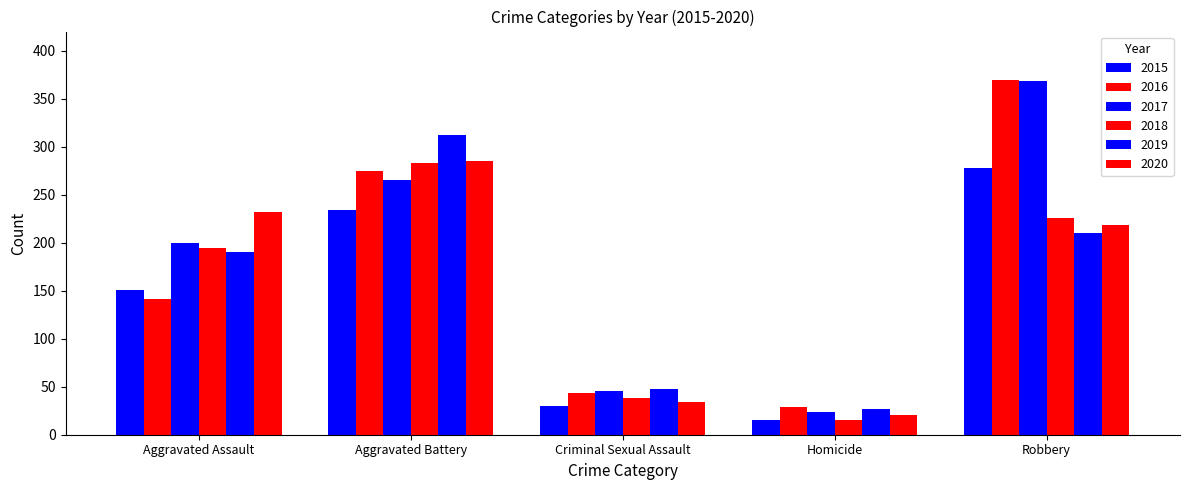

What position from the right is Aggravated Assault?

5